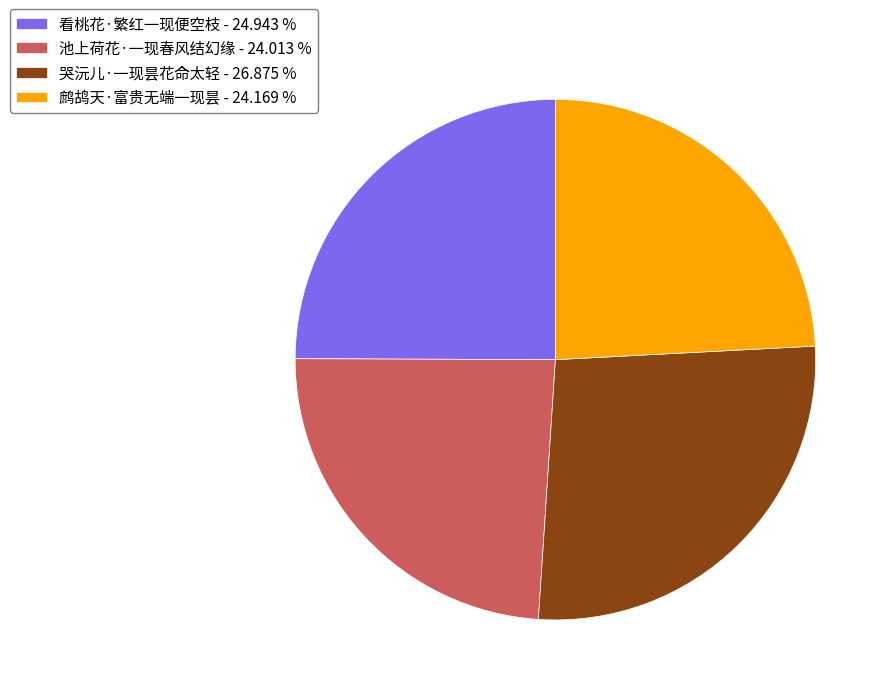

Combined, do 看桃花·繁红一现便空枝 and 哭沅儿·一现昙花命太轻 account for over 50%?

Yes